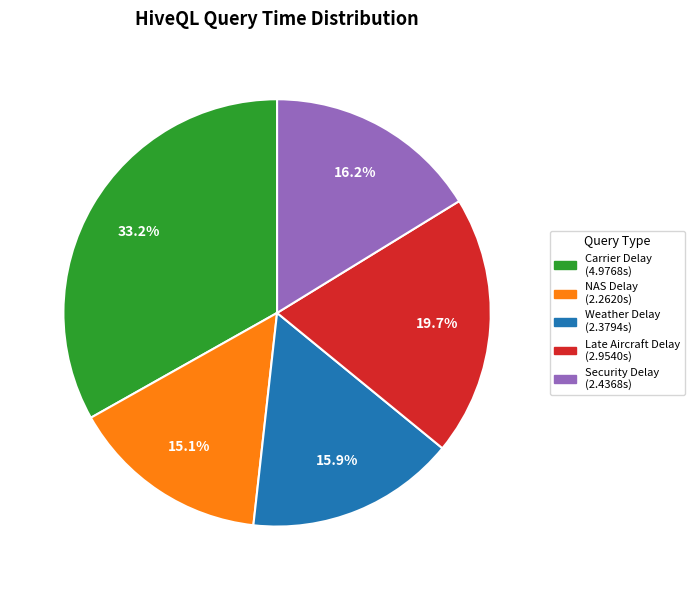

Is there any slice that represents more than half of the pie?

No